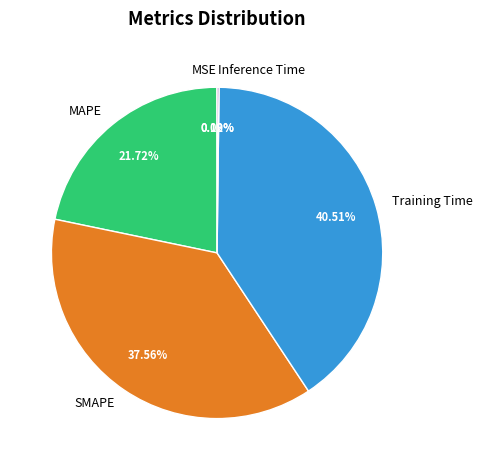

What is the largest slice in the pie chart?

Training Time